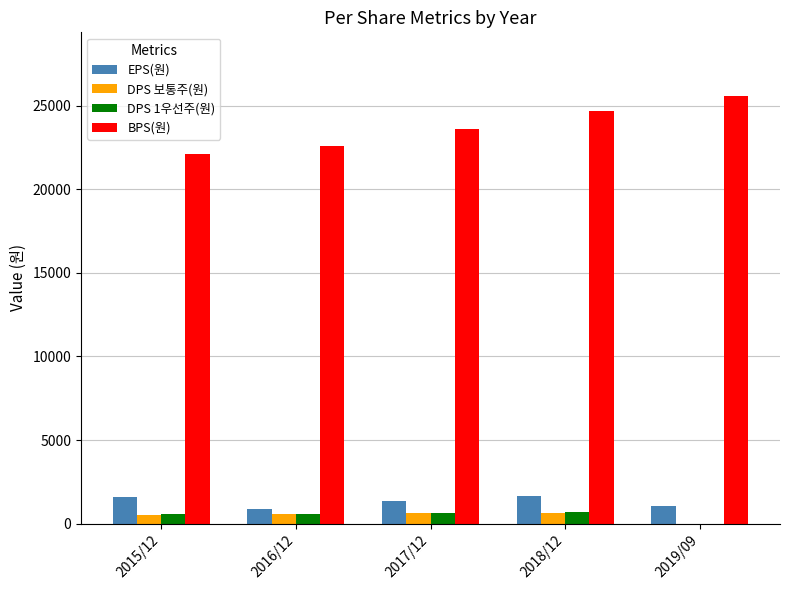

The value of DPS 1우선주(원) at 2018/12 is 670. True or false?

True